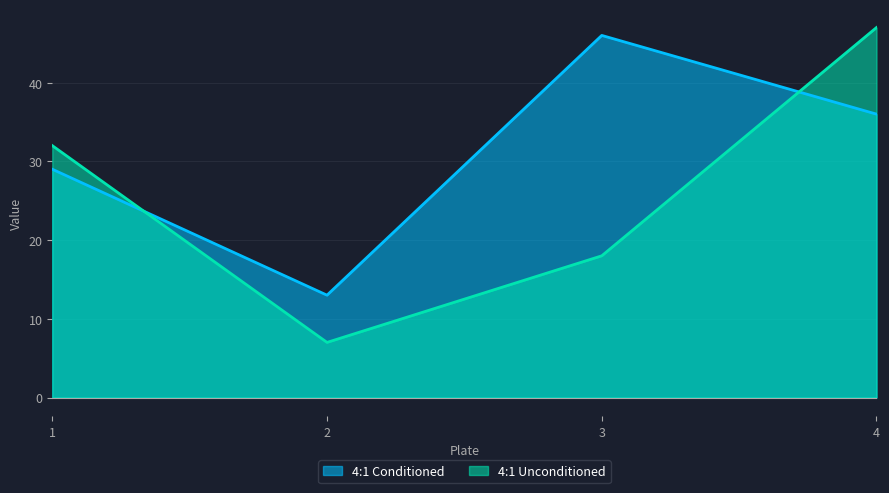

What is the difference between the maximum and minimum values in the 4:1 Unconditioned series?

40